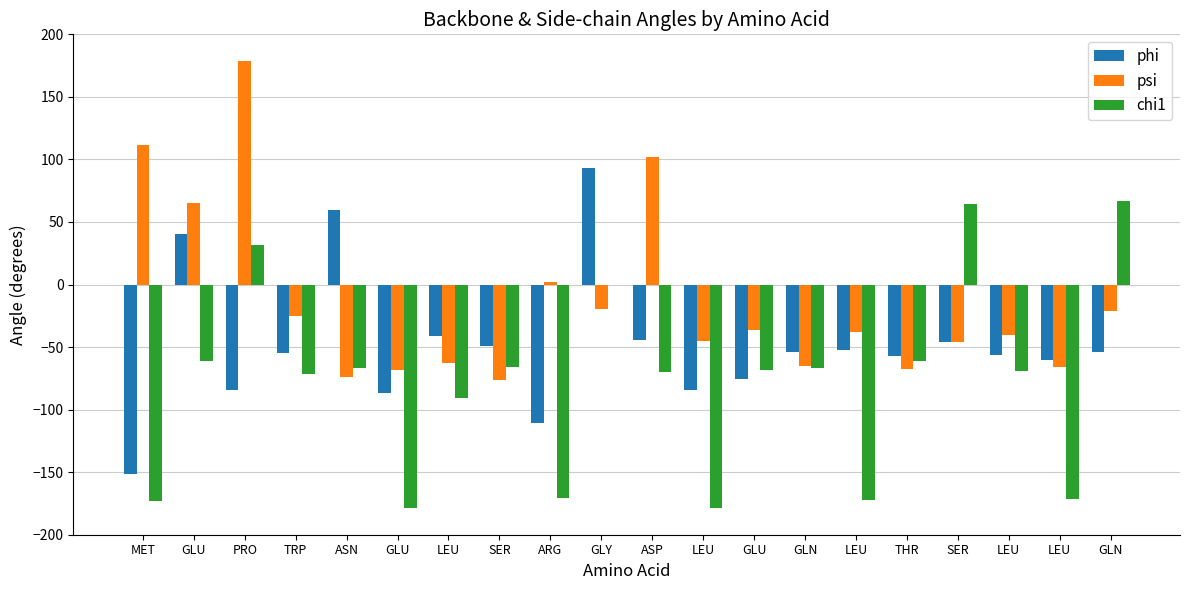

Does the chart contain stacked bars?

No